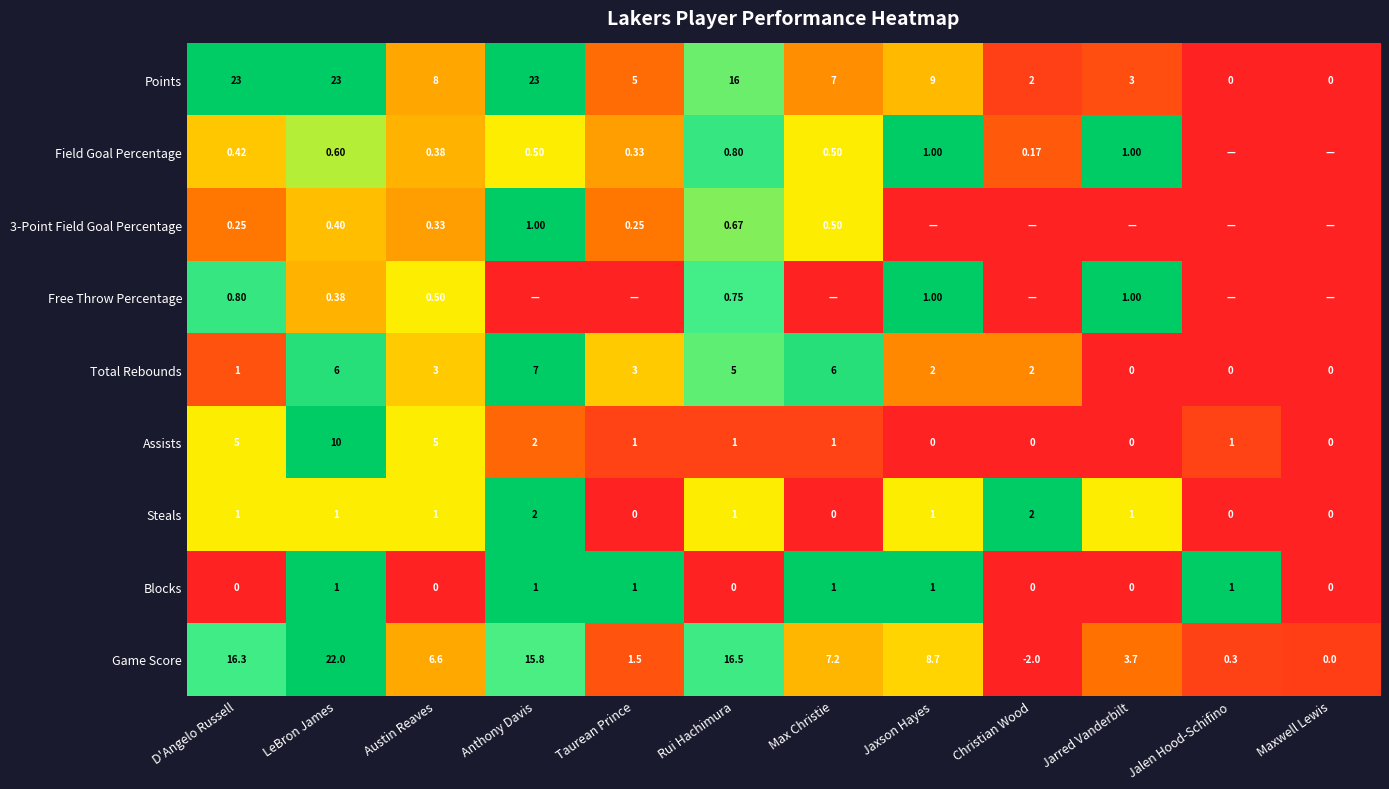

At which category does the chart reach its minimum across all series?

Jalen Hood-Schifino